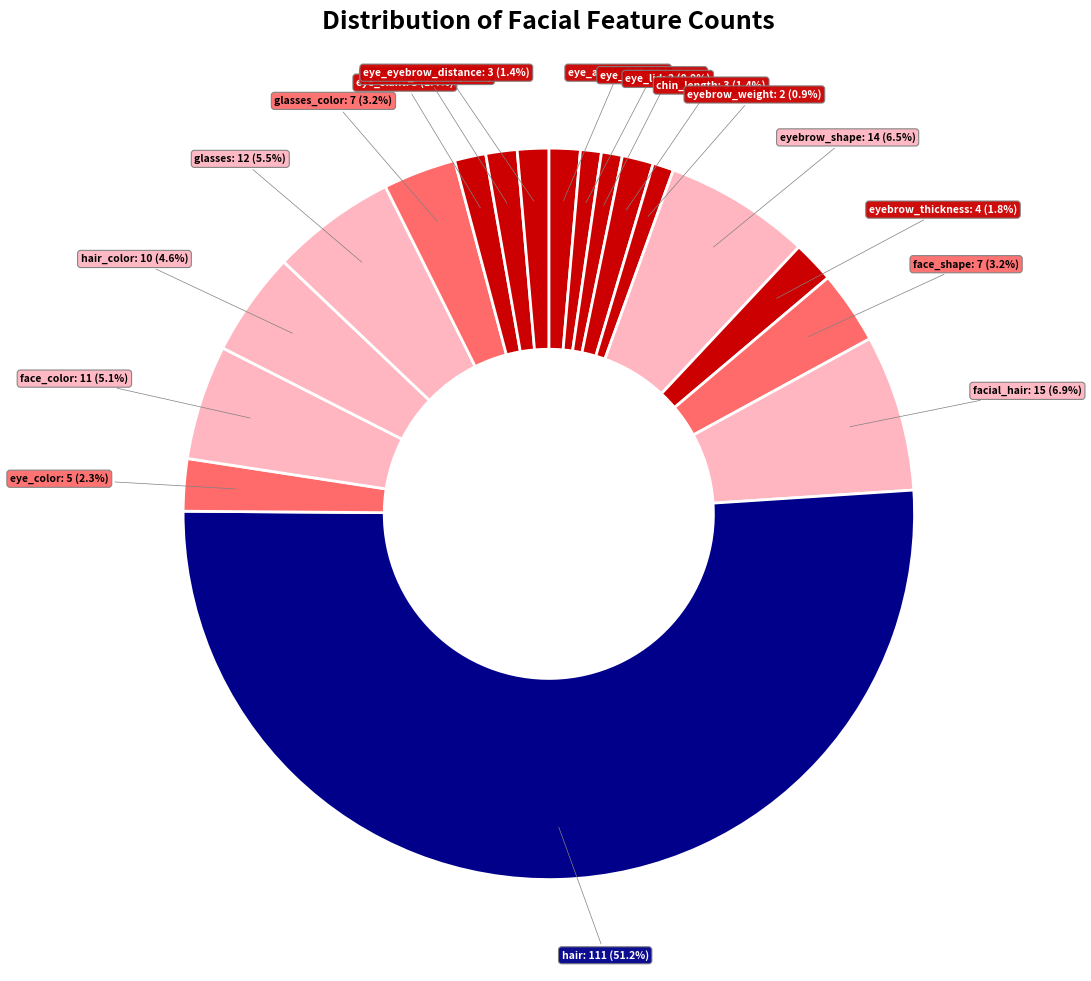

Combined, do face_shape and eye_color account for over 50%?

No